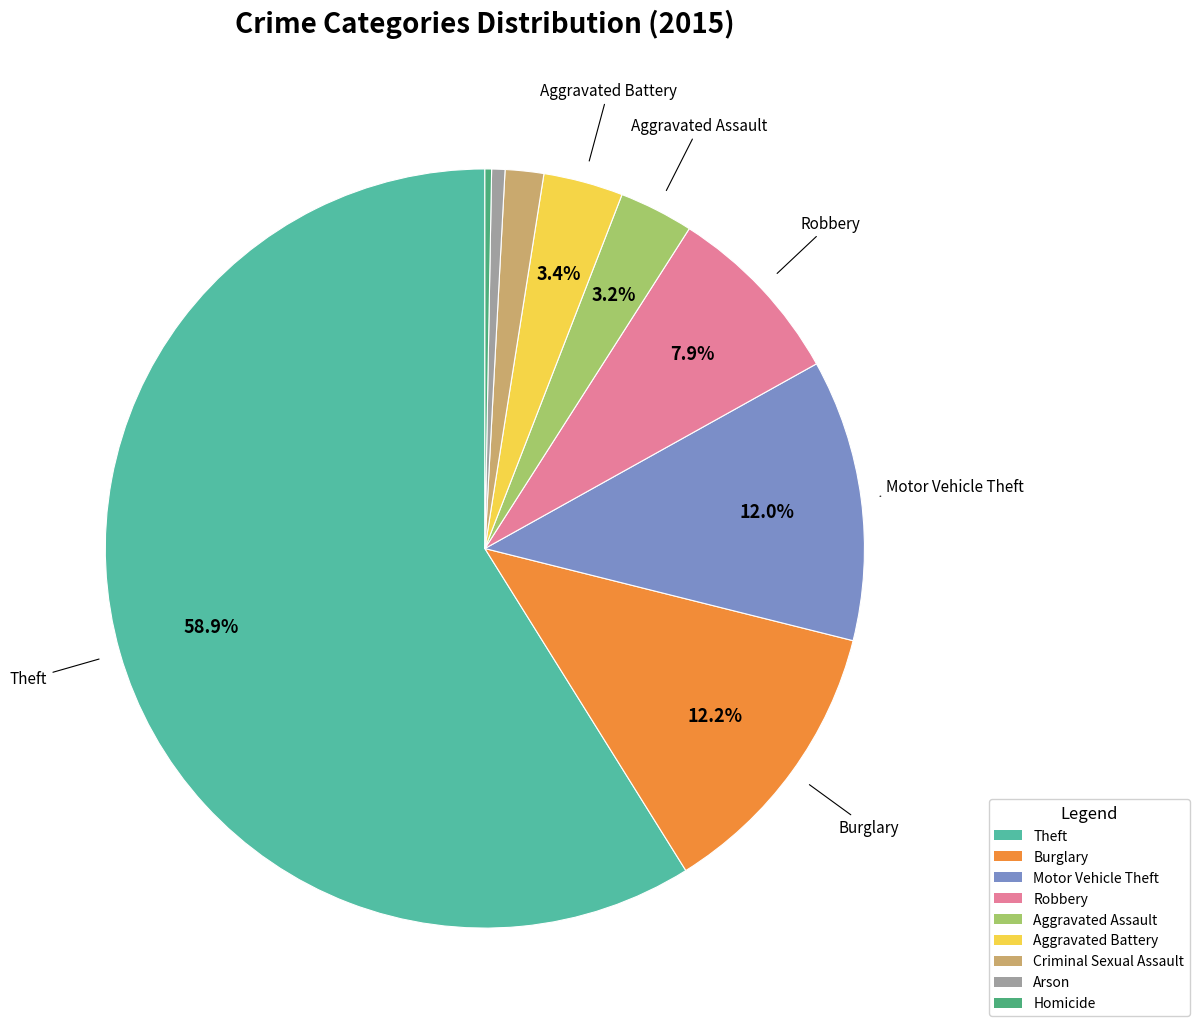

Is it true that Theft is 59% of the pie?

True